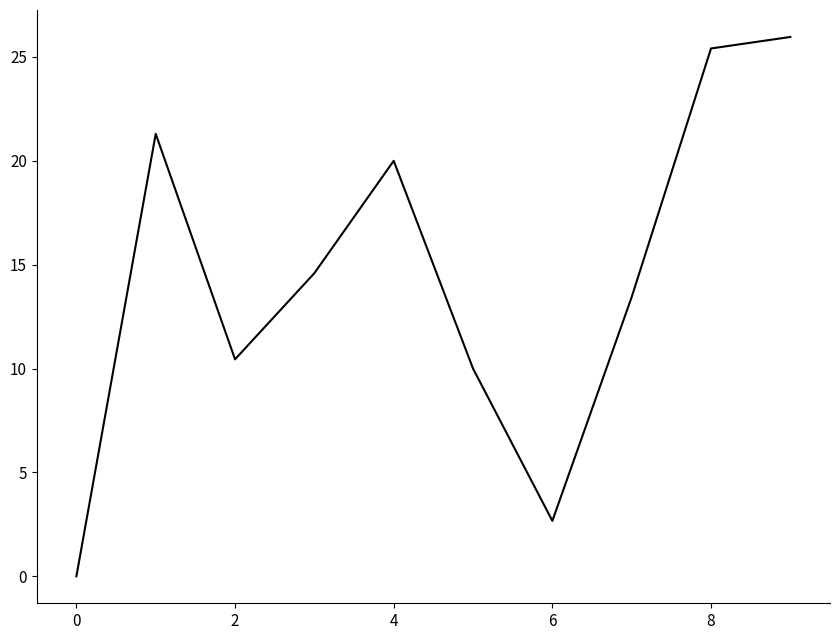

What is the difference between the maximum and minimum values?

26.0